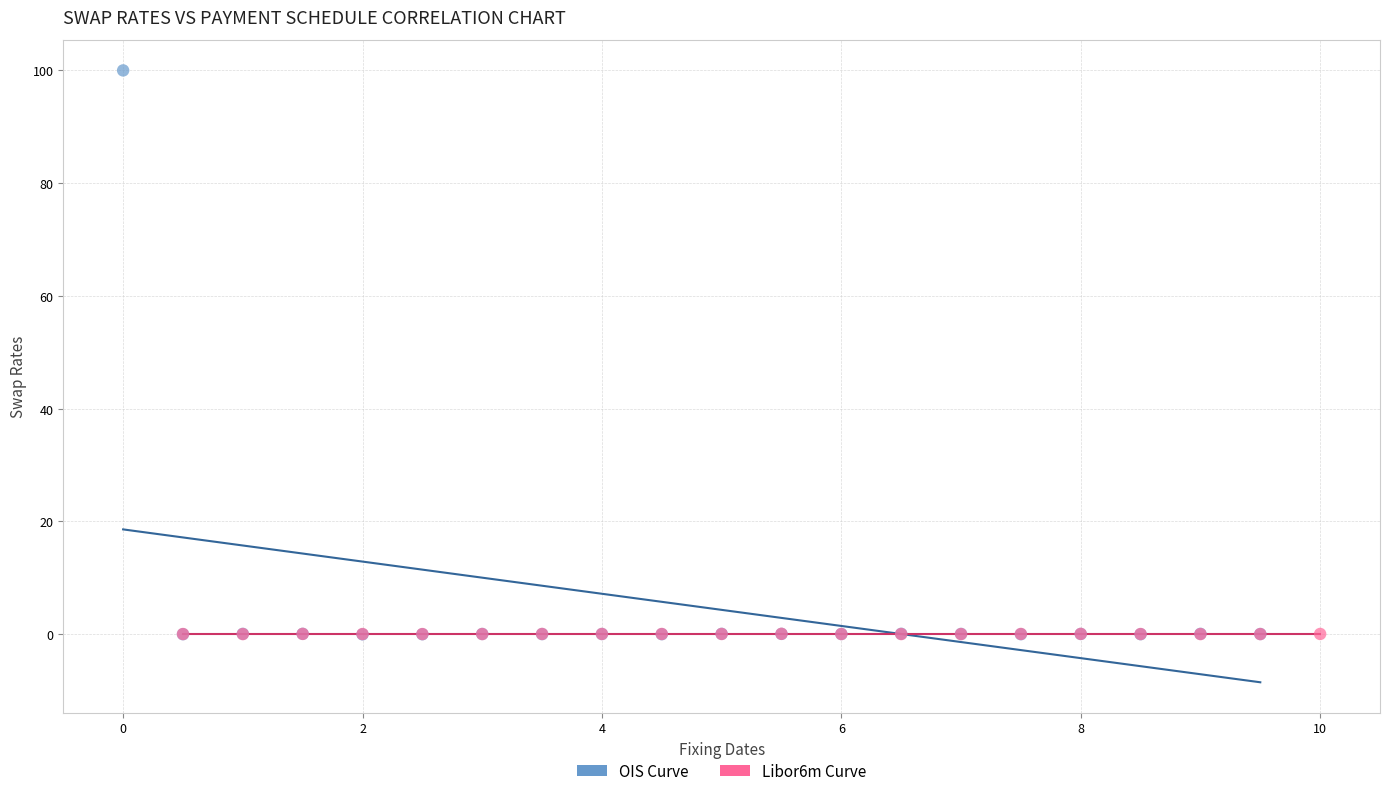

Which series has the widest spread of Y values?

OIS Curve